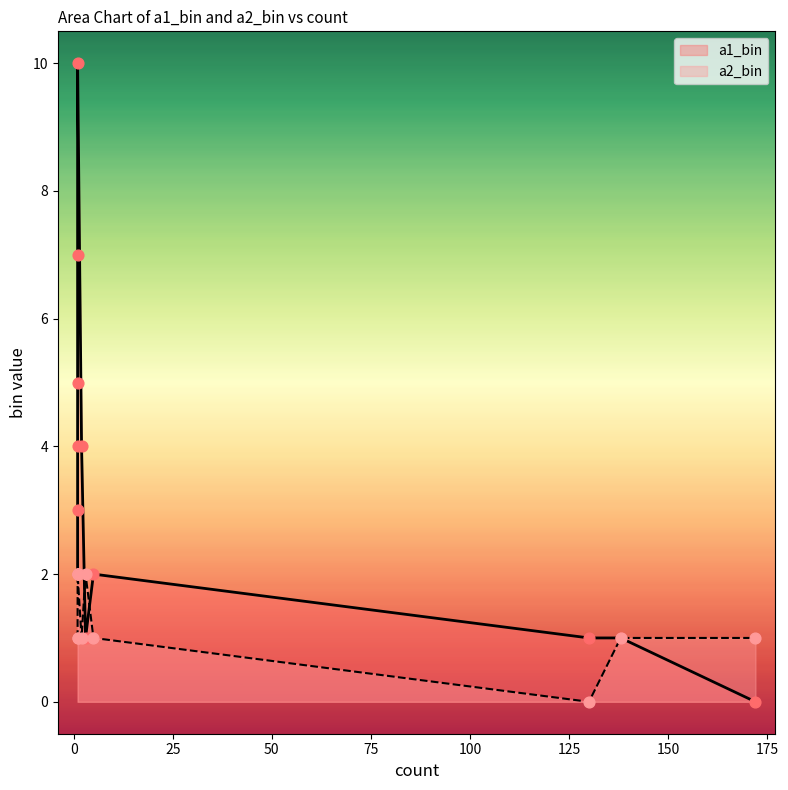

Which series contains the highest Y value?

a1_bin